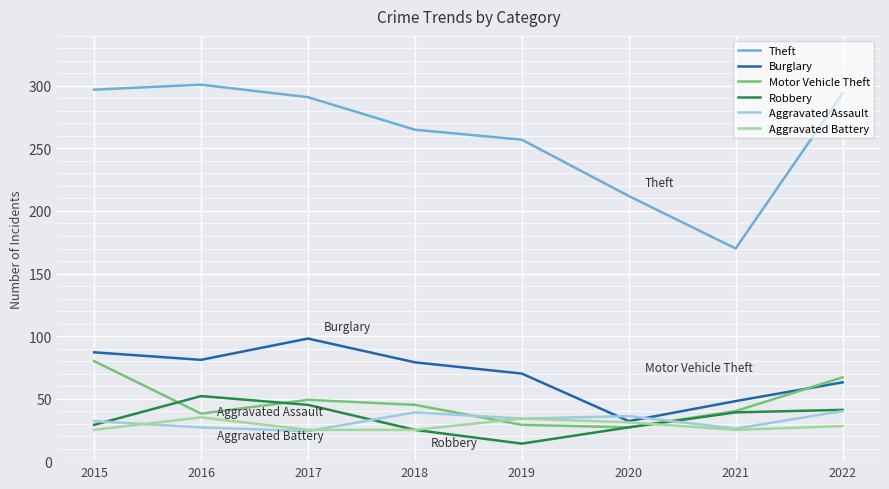

How many lines are shown in the chart?

6